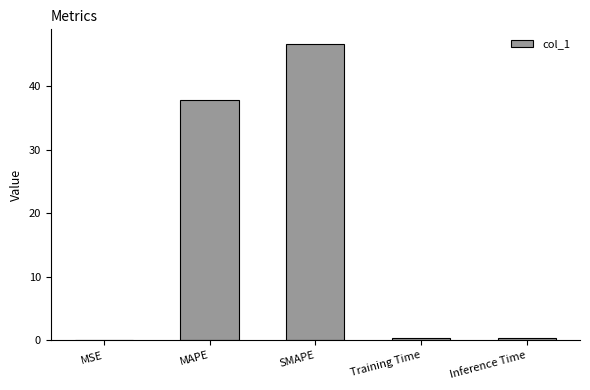

What is the sum of all values?

85.2